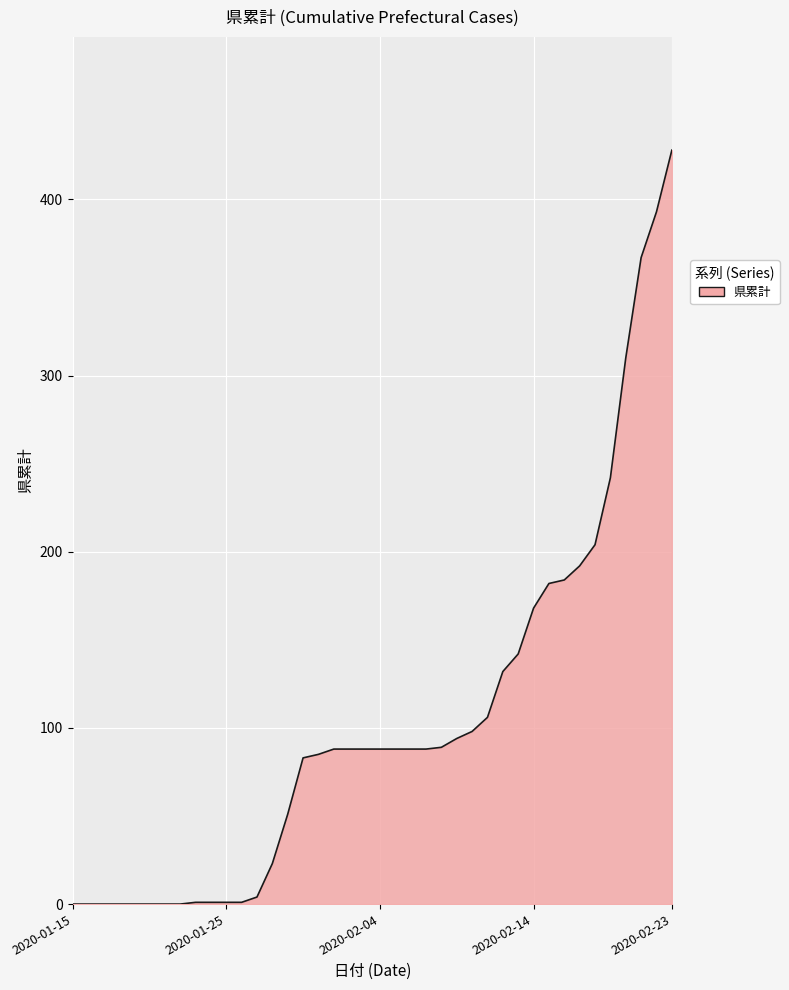

What is the difference between the maximum and minimum values?

428